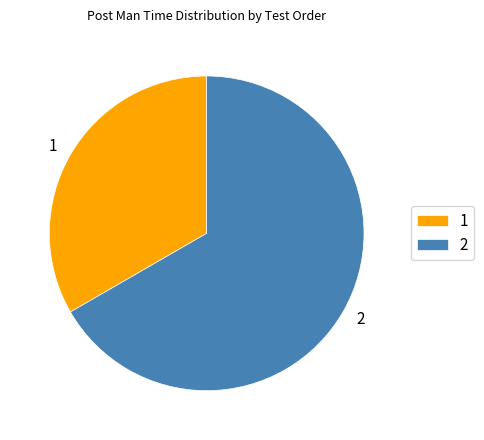

Rank the categories by value from highest to lowest.

2, 1